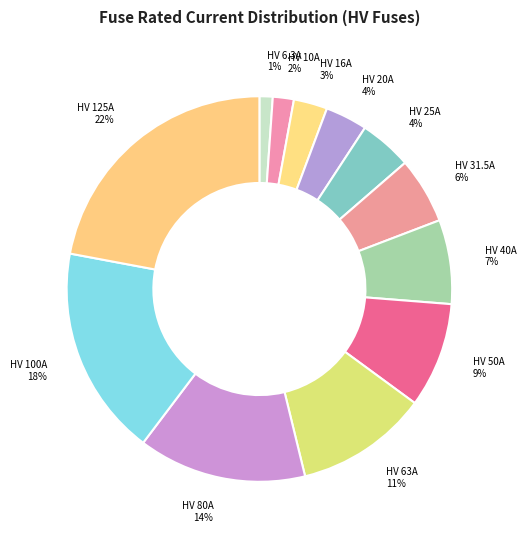

Is there a majority slice in this chart?

No